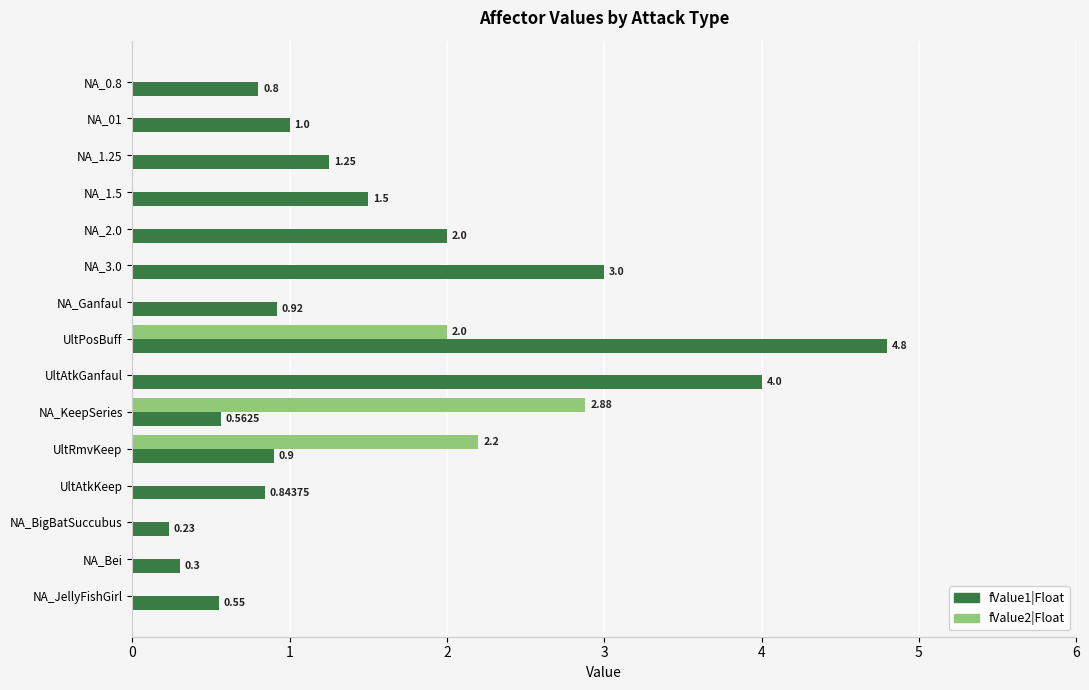

What are all the series names shown in the legend?

fValue1|Float, fValue2|Float